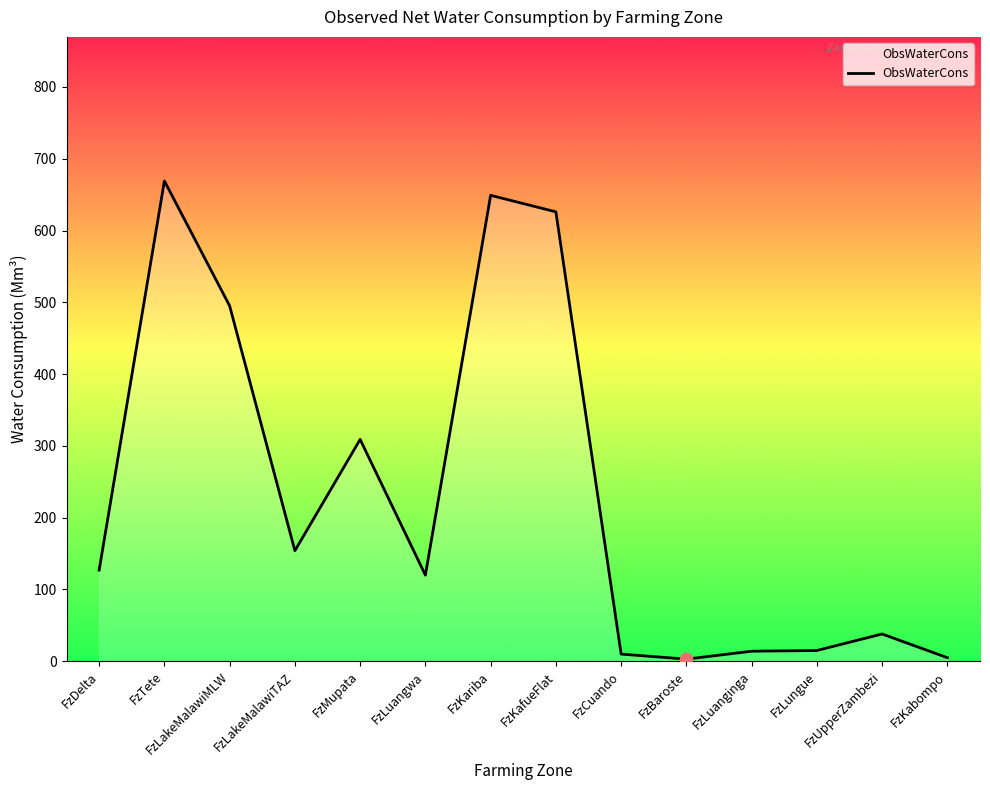

What is the ratio of the value at FzKafueFlat to the value at FzBaroste?

208.7